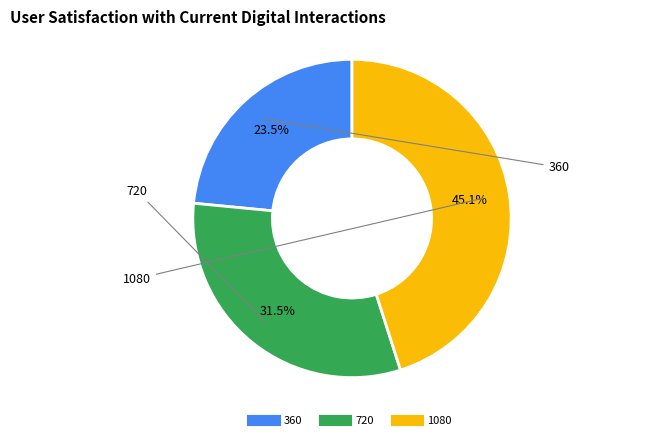

Which has a higher value, 360 or 1080?

1080